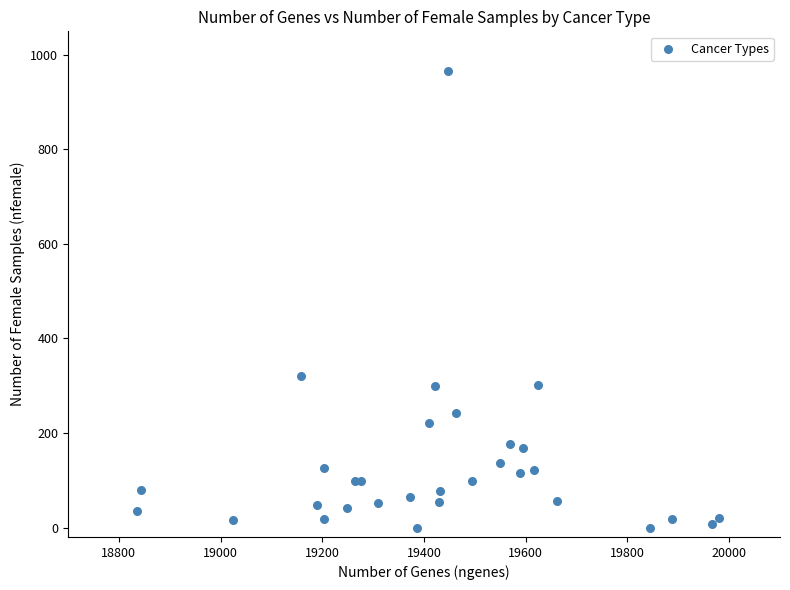

What Y value in the scatter plot is closest to 483?

320